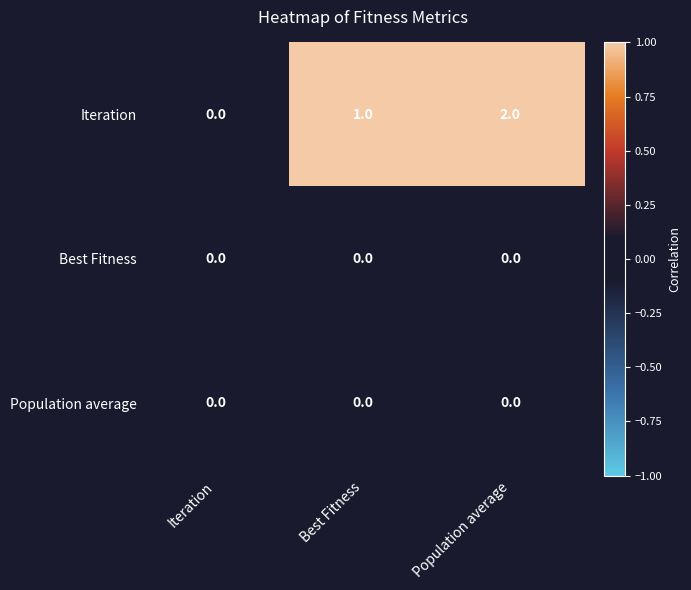

The Iteration series shows 1 at Best Fitness. True or false?

True